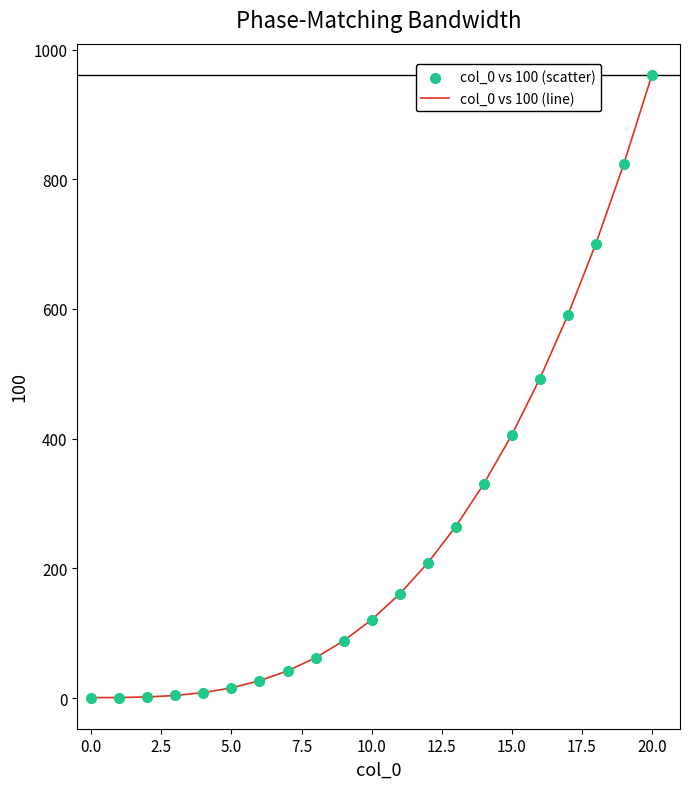

What is the maximum value shown in the chart?

961.0